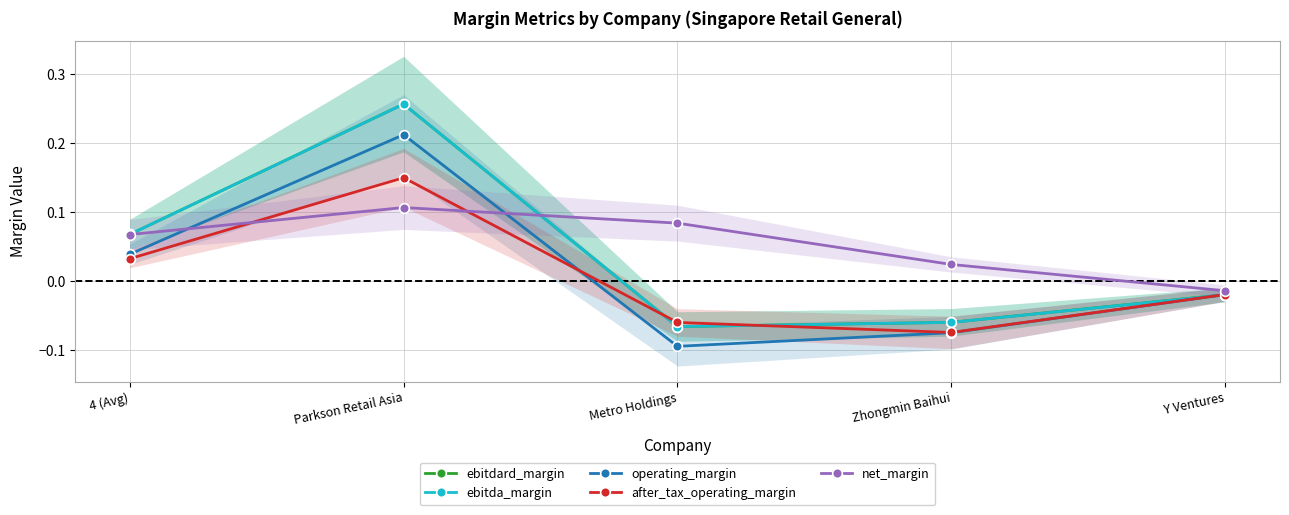

At Parkson Retail Asia, list the series in order from largest to smallest.

ebitdard_margin, ebitda_margin, operating_margin, after_tax_operating_margin, net_margin